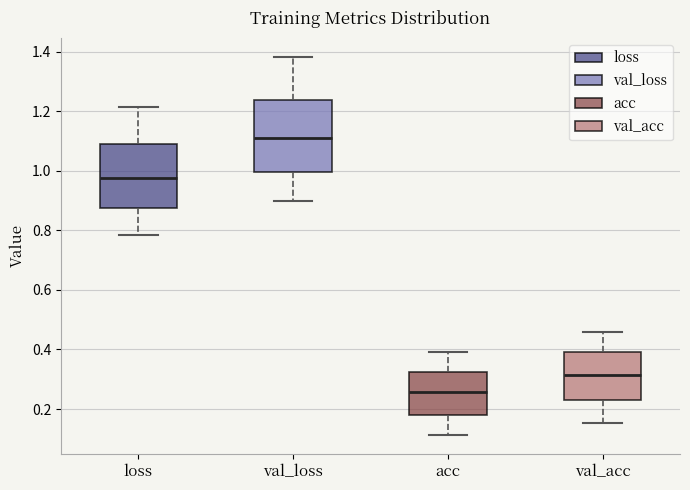

Where does the median line of the box for loss sit on the y-axis? The values are not printed on the chart, so give them approximately, as read against the axis.

0.98